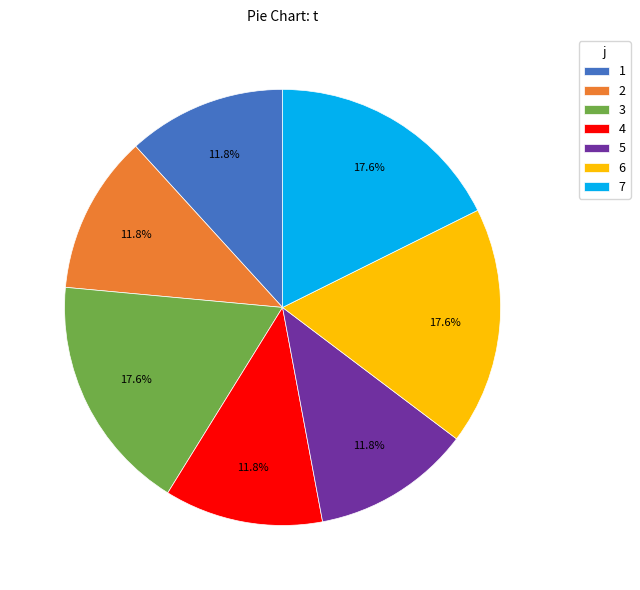

How much of the chart is everything except 5?

88.2%